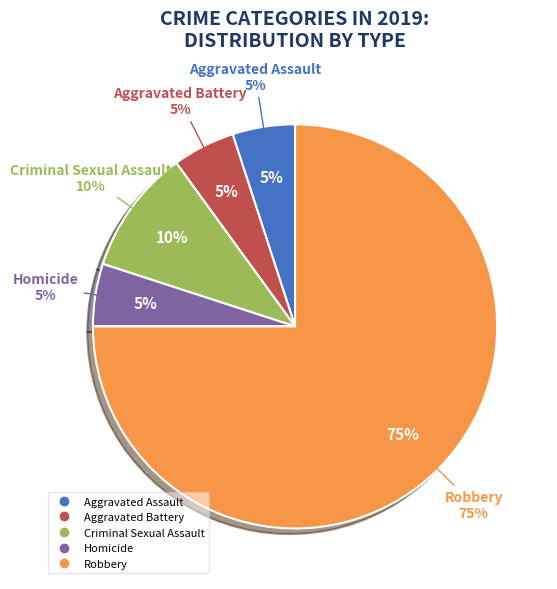

Approximately how many times larger is the value at Criminal Sexual Assault compared to Robbery?

0.1